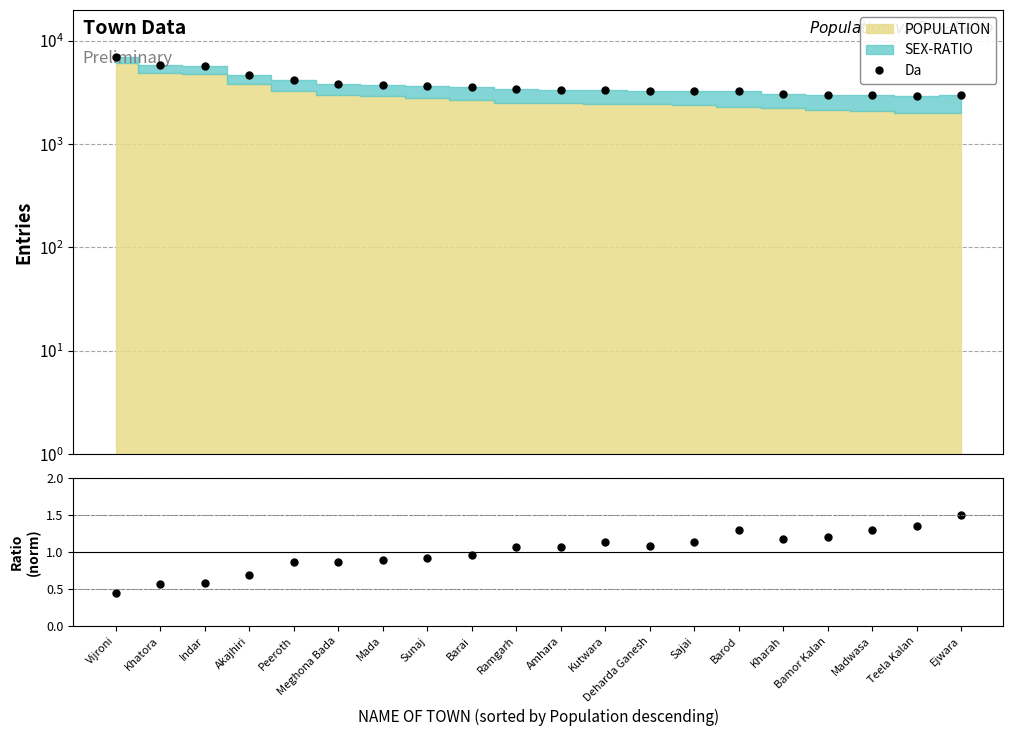

What is the difference between the Ratio values at Sunaj and Meghona Bada?

0.1